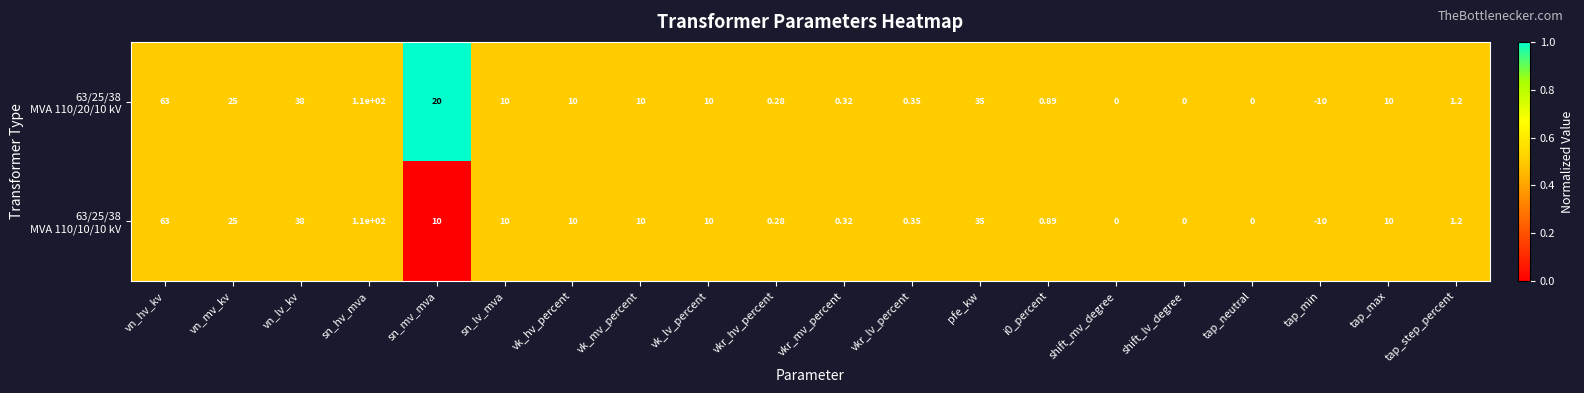

Which category has the highest value across all series?

sn_hv_mva